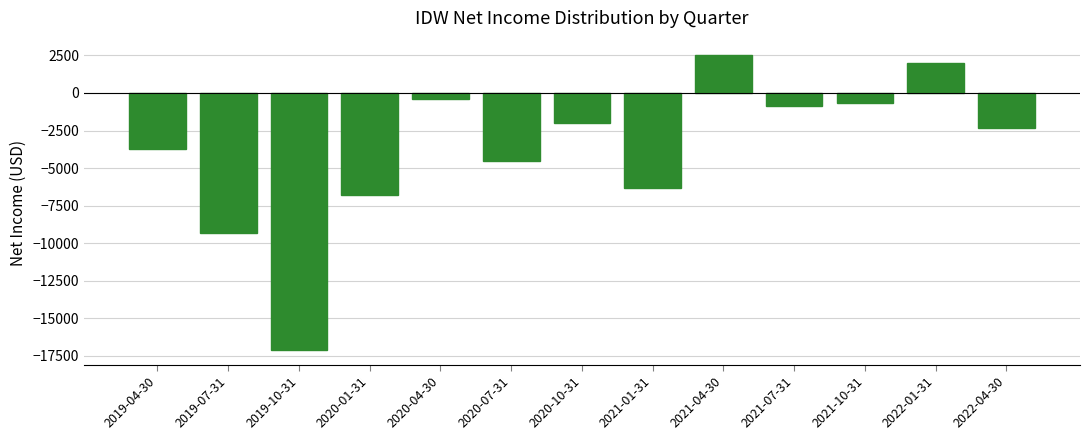

Reading left to right, extract all data points from this chart.

2019-04-30=-3700	2019-07-31=-9300	2019-10-31=-17100	2020-01-31=-6800	2020-04-30=-400	2020-07-31=-4500	2020-10-31=-2000	2021-01-31=-6300	2021-04-30=2500	2021-07-31=-900	2021-10-31=-700	2022-01-31=2000	2022-04-30=-2300